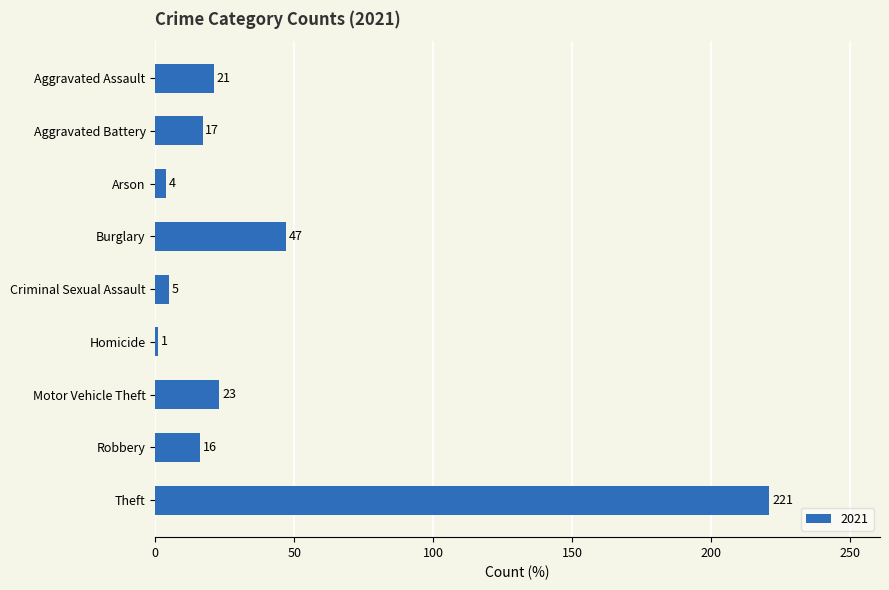

Reading bottom to top, extract all data points from this chart.

221	16	23	1	5	47	4	17	21